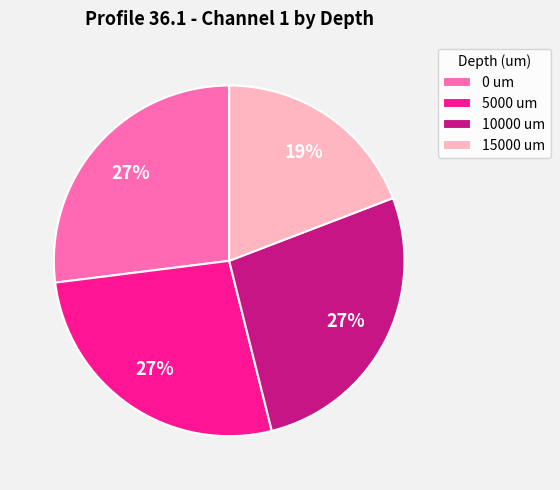

Is it true that 5000 um is 12% of the pie?

False